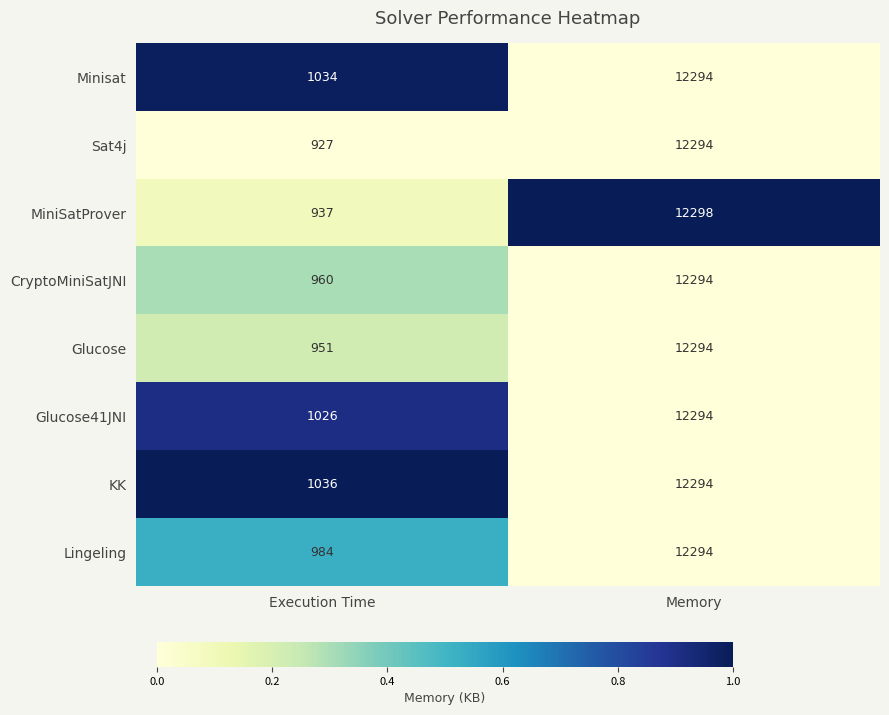

What is the average value of the CryptoMiniSatJNI series?

6627